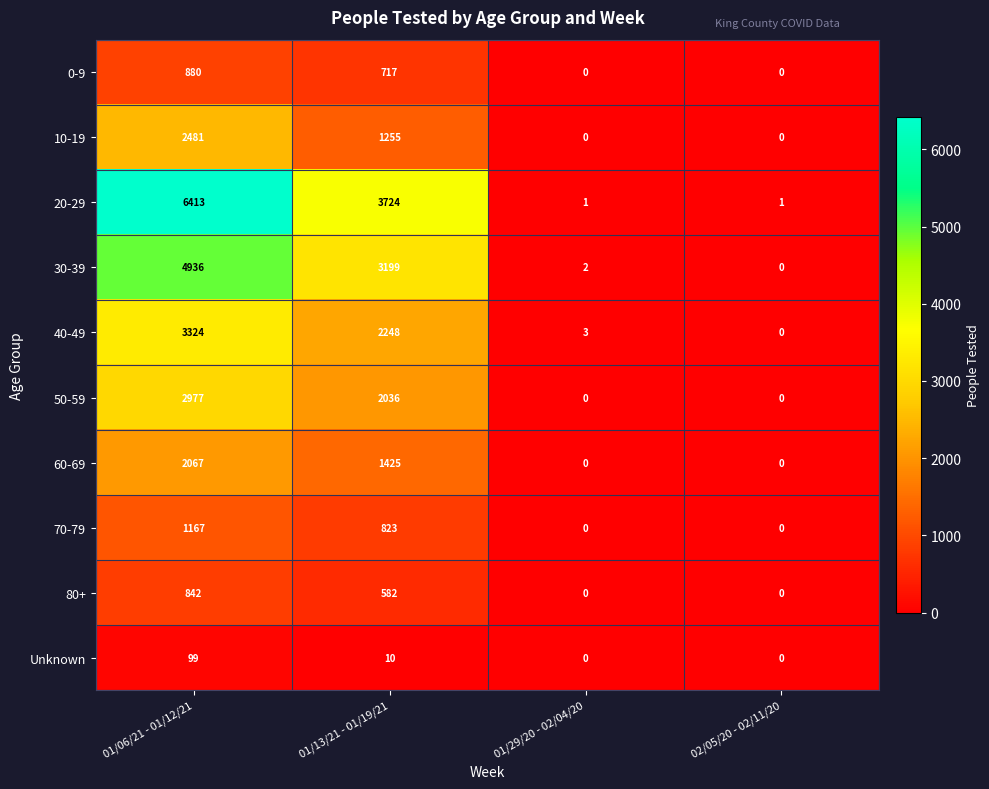

How many data points does each series have?

4